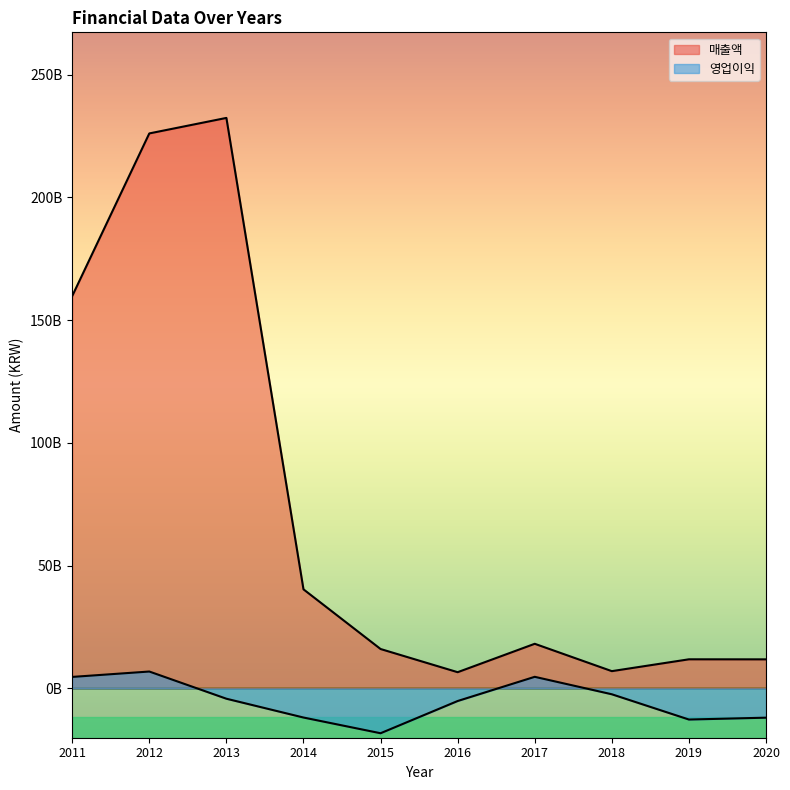

What are all the series names shown in the legend?

매출액, 영업이익